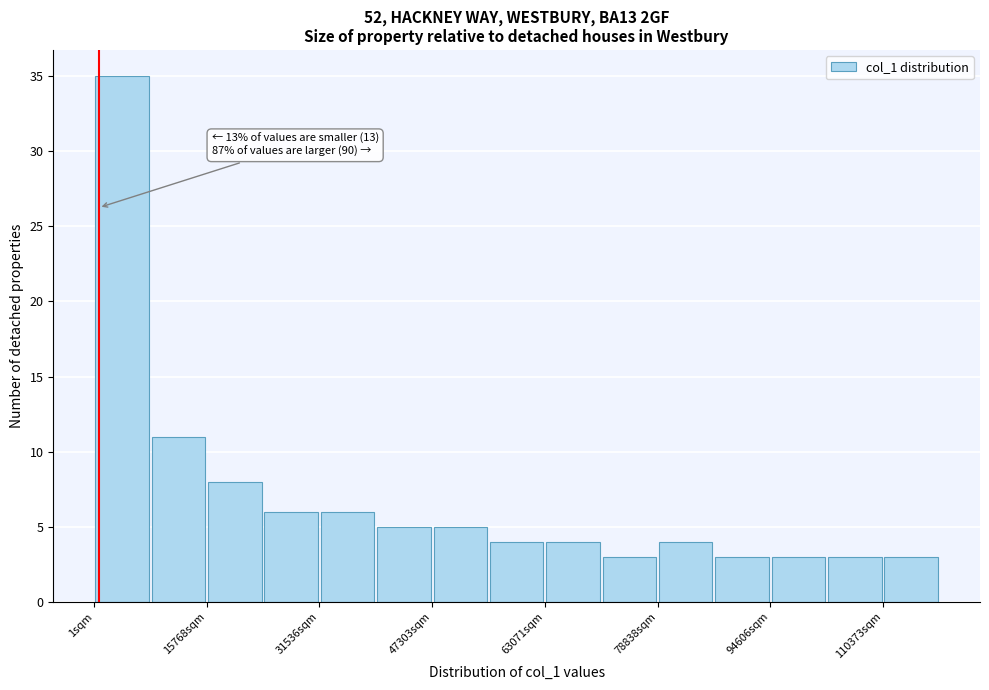

Around what value on the x-axis is the tallest bar? Give the approximate position of its centre, as read against the axis.

4000